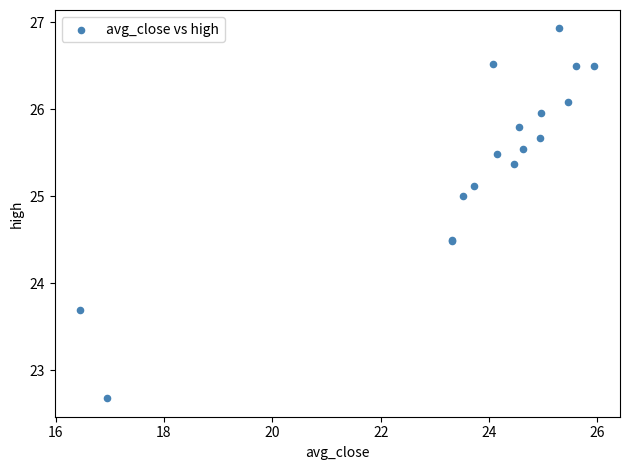

What Y value in the scatter plot is closest to 24?

23.7